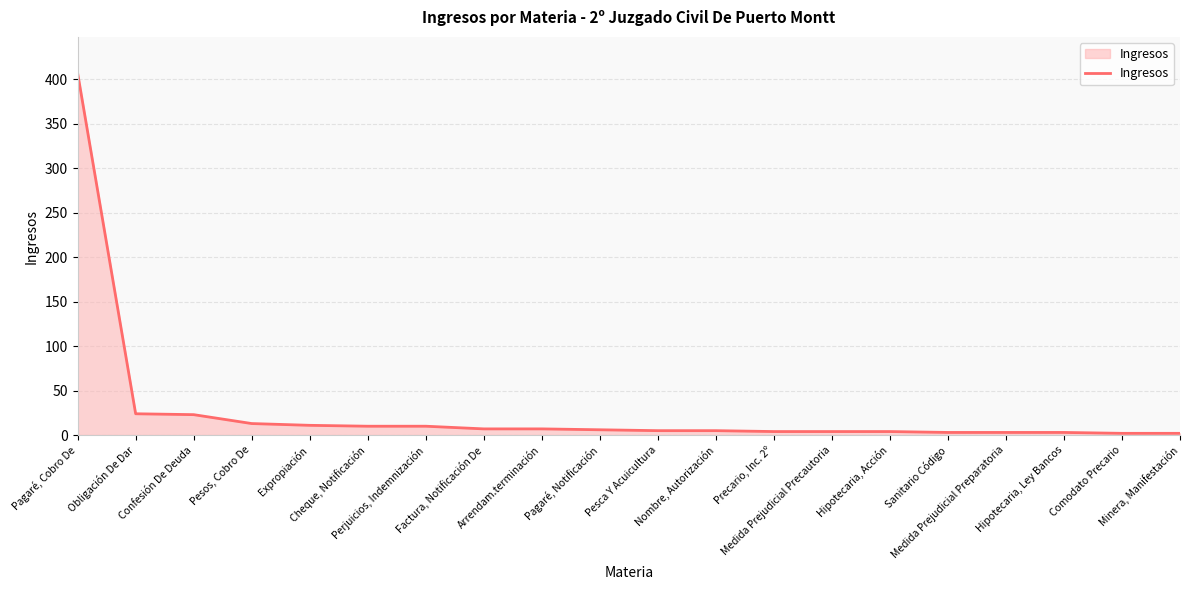

The chart shows a value of 3 at Hipotecaria, Ley Bancos. True or false?

True